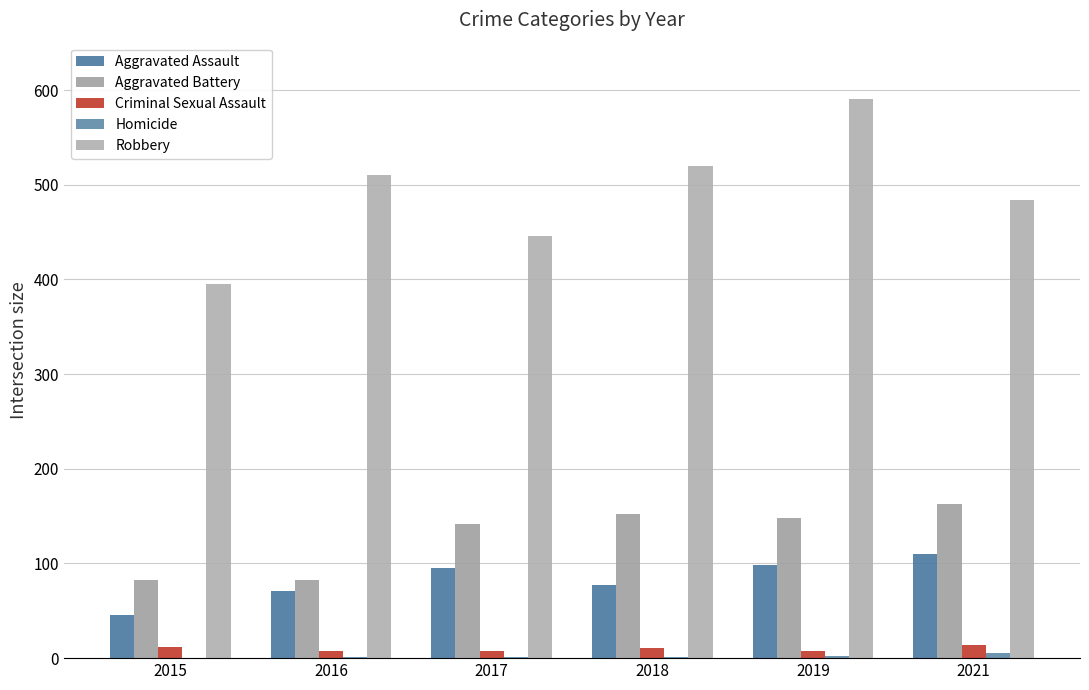

Are the bars horizontal?

No